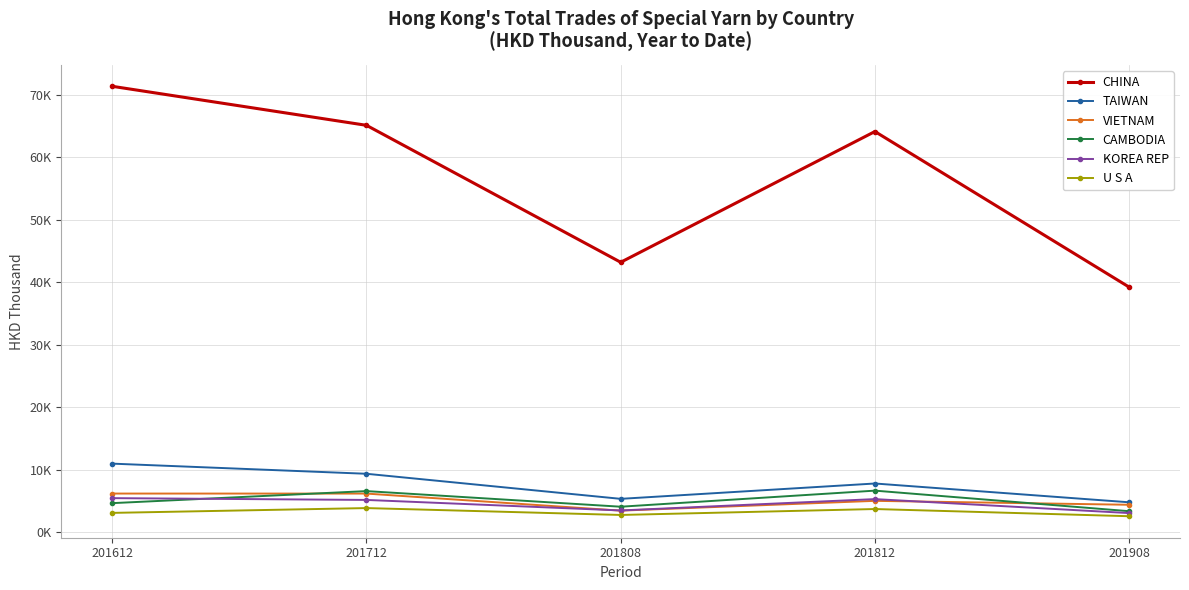

At which category does the chart reach its minimum across all series?

201908